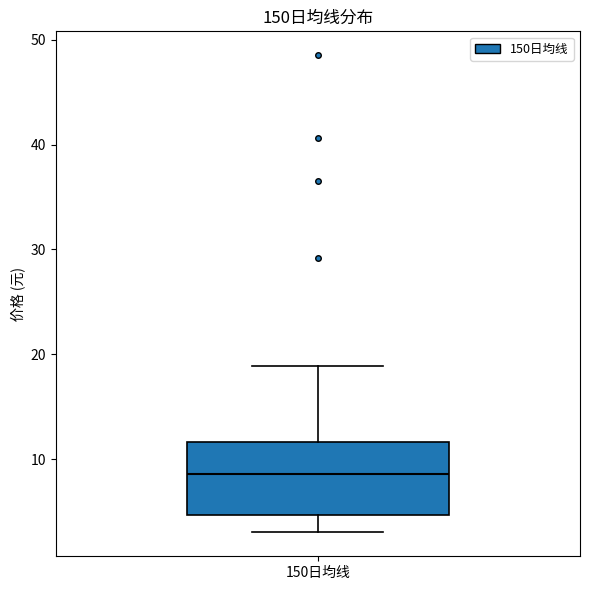

Transcribe this box plot: give where the median line is, the range the box spans, and where the two whiskers end, as read against the y-axis. The values are not printed on the chart, so give them approximately, as read against the axis.

median 9, box 5 to 12, whiskers 3 to 19